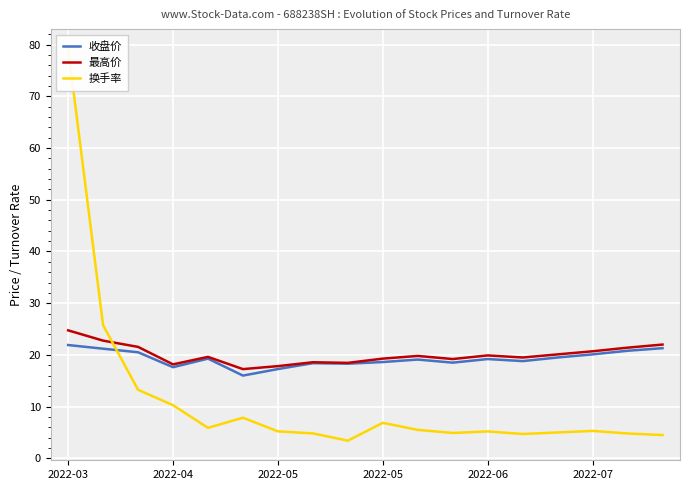

List the series in order of their peak value, highest first.

换手率, 最高价, 收盘价